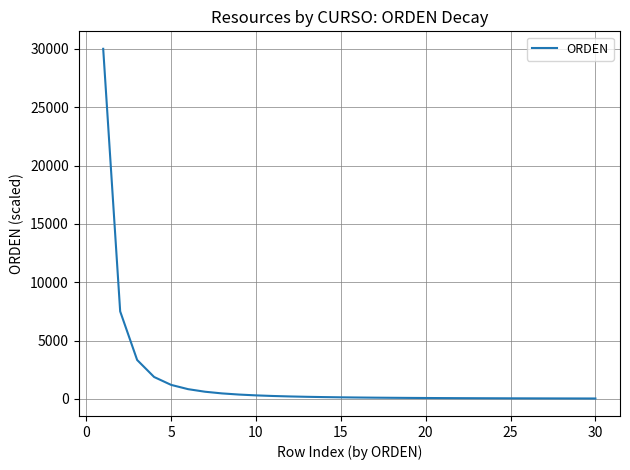

What is the difference between the maximum and minimum values?

29966.7